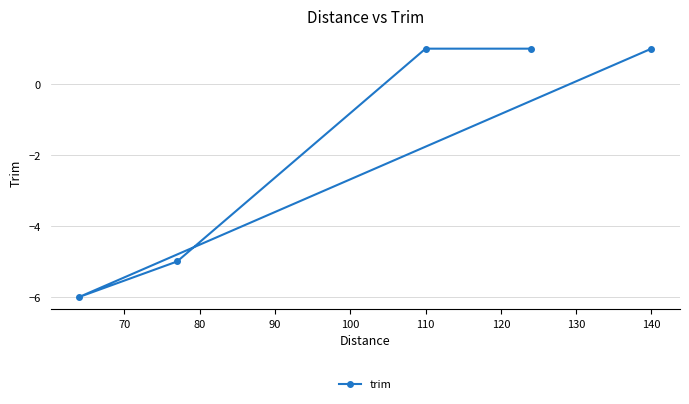

How many interior local valleys (lower than both neighbors) does the data have?

1